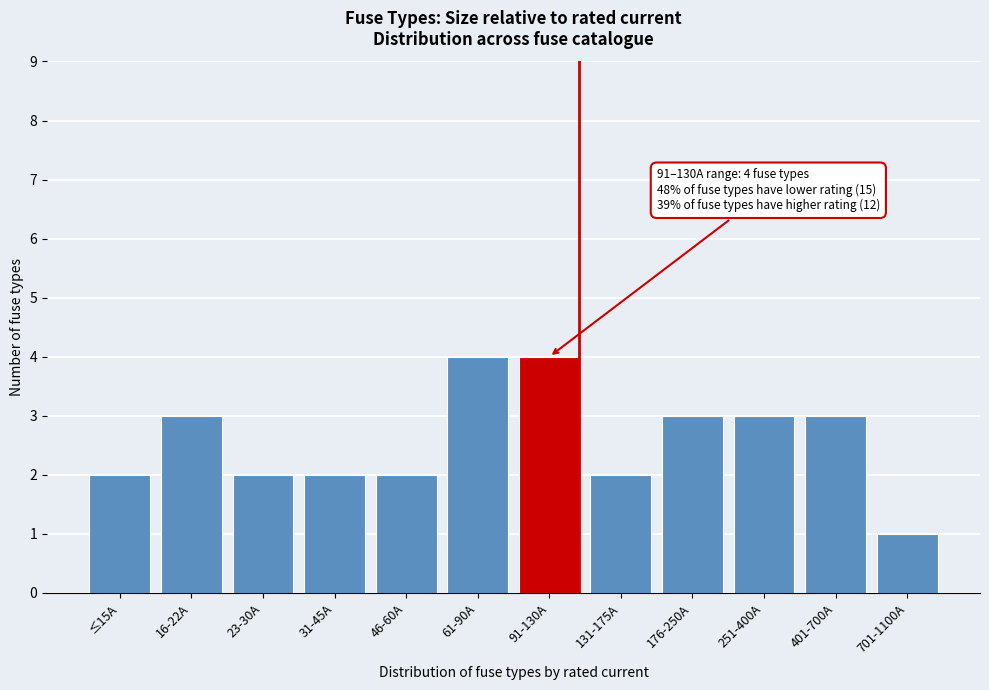

Reading left to right, what are all the values shown in this chart?

≤15A=2	16-22A=3	23-30A=2	31-45A=2	46-60A=2	61-90A=4	91-130A=4	131-175A=2	176-250A=3	251-400A=3	401-700A=3	701-1100A=1